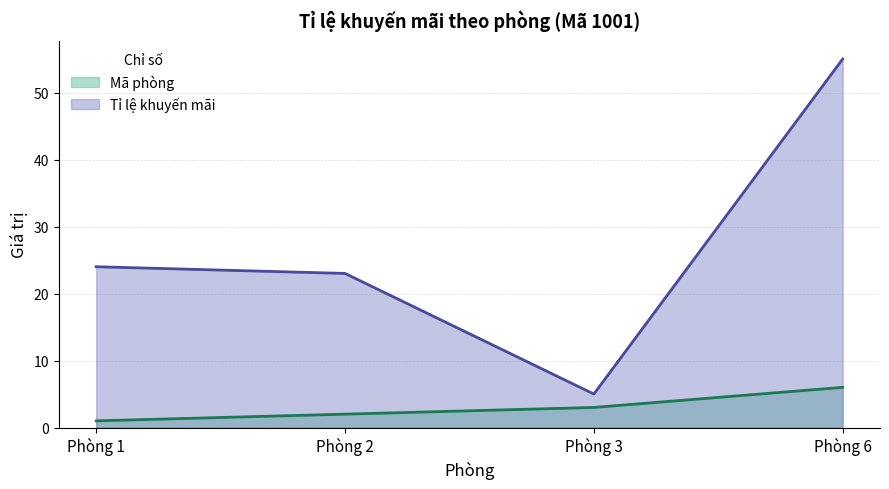

What is the value of the Tỉ lệ khuyến mãi point at the 4th from the left?

55